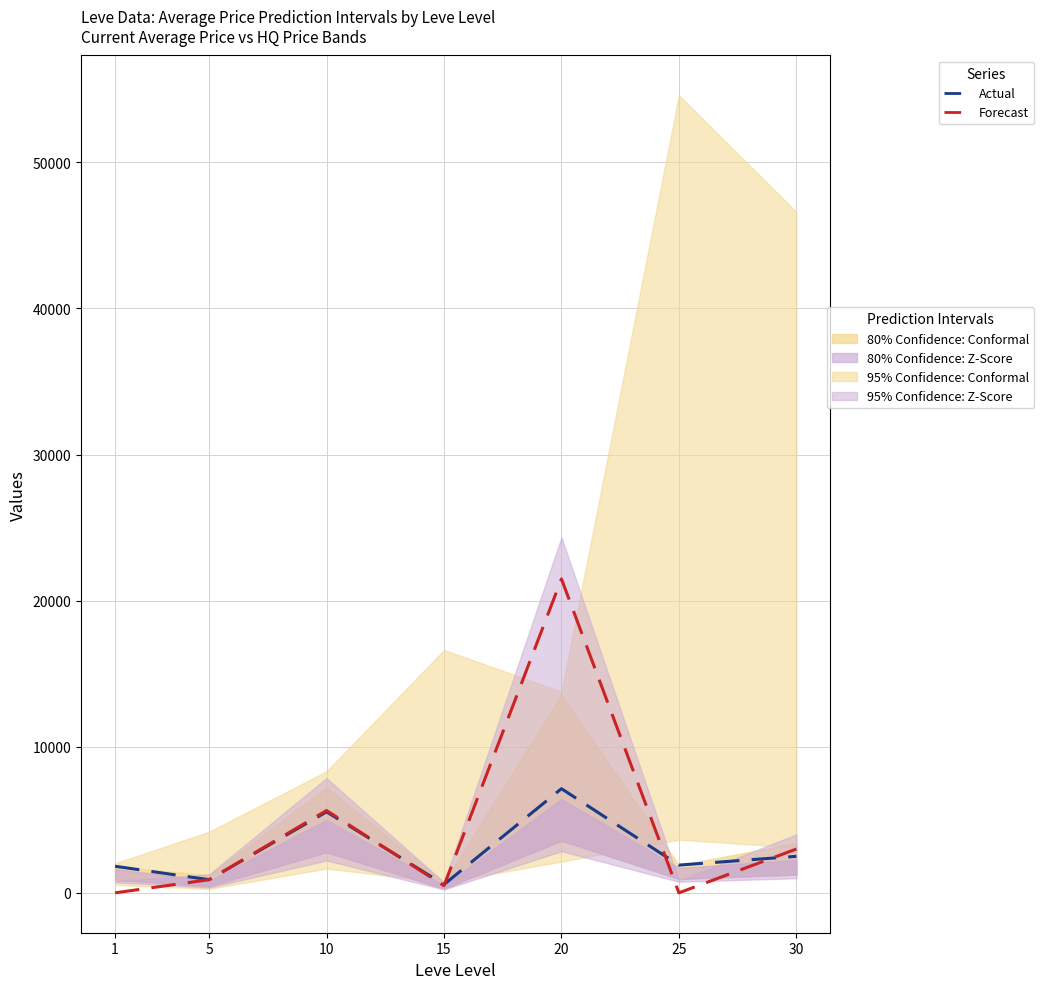

Between 20 and 10, which is larger?

20